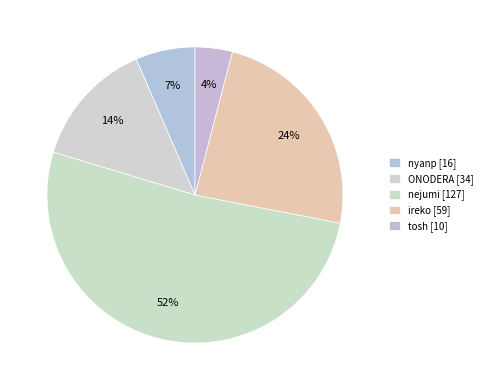

Which slice represents more than half of the pie?

nejumi